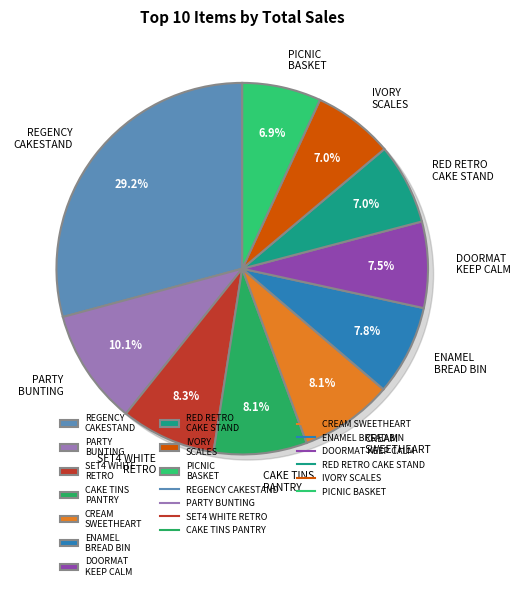

Is the sum of REGENCY CAKESTAND 3 TIER and ENAMEL BREAD BIN CREAM greater than half?

No